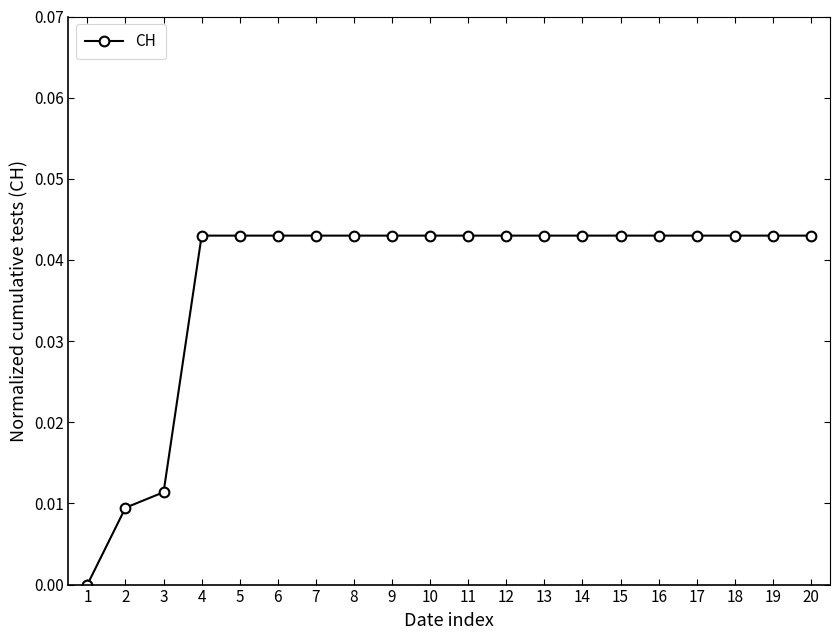

Which has a higher value, 6 or 2?

6